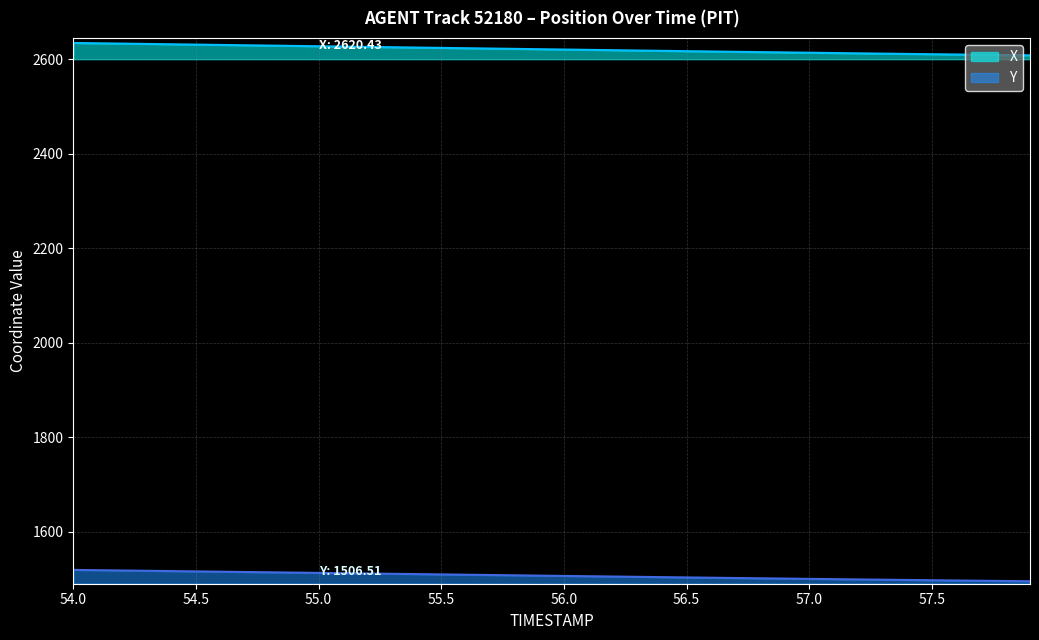

What are all the series names shown in the legend?

X, Y